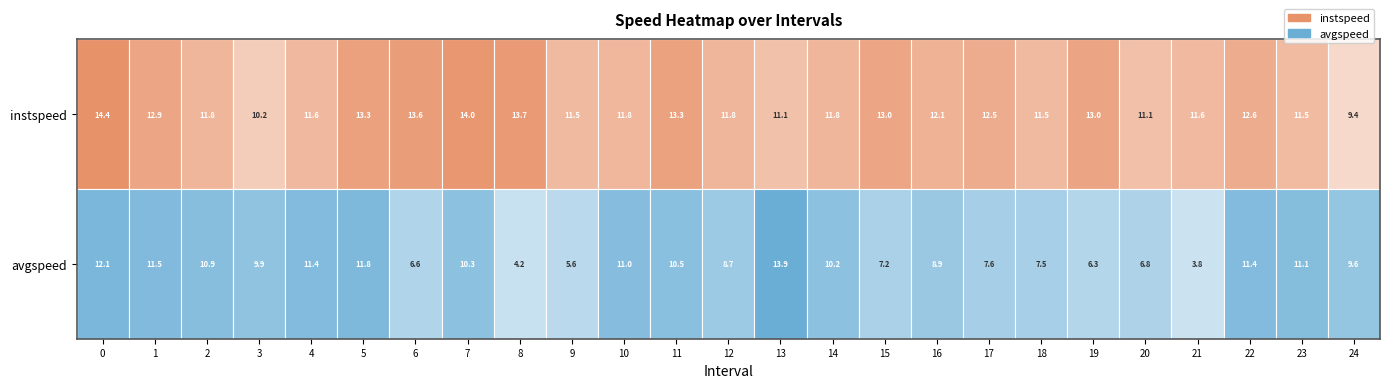

How many categories are shown in the chart?

25